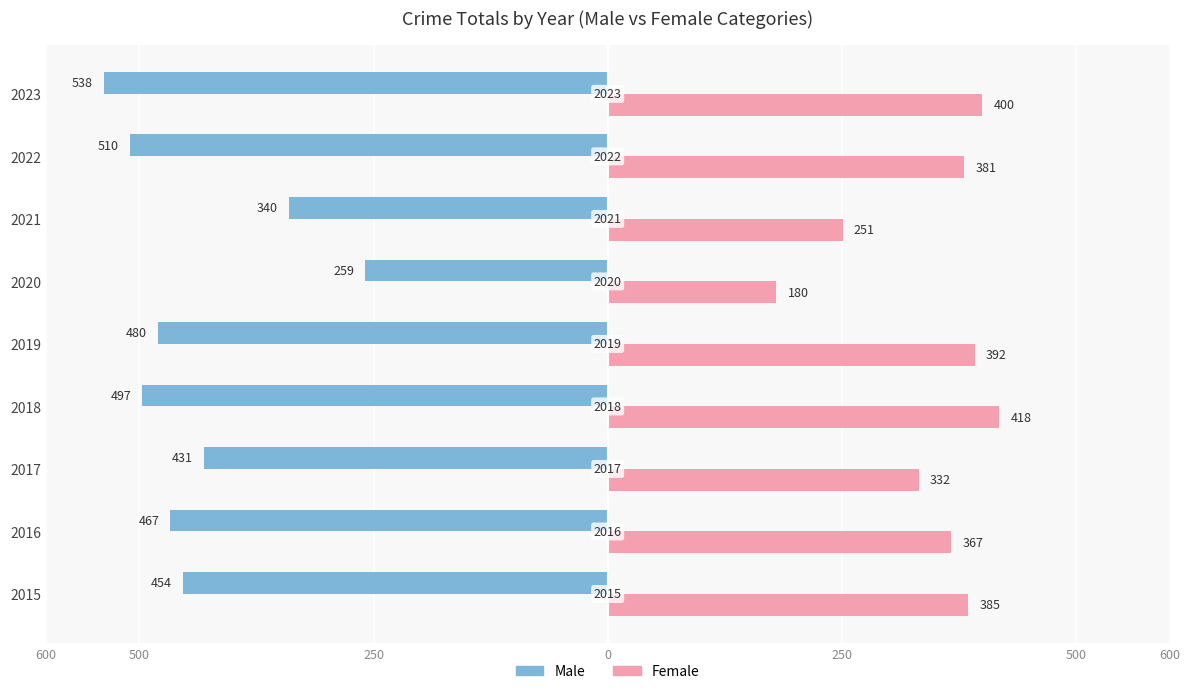

What are all the series names shown in the legend?

Male, Female